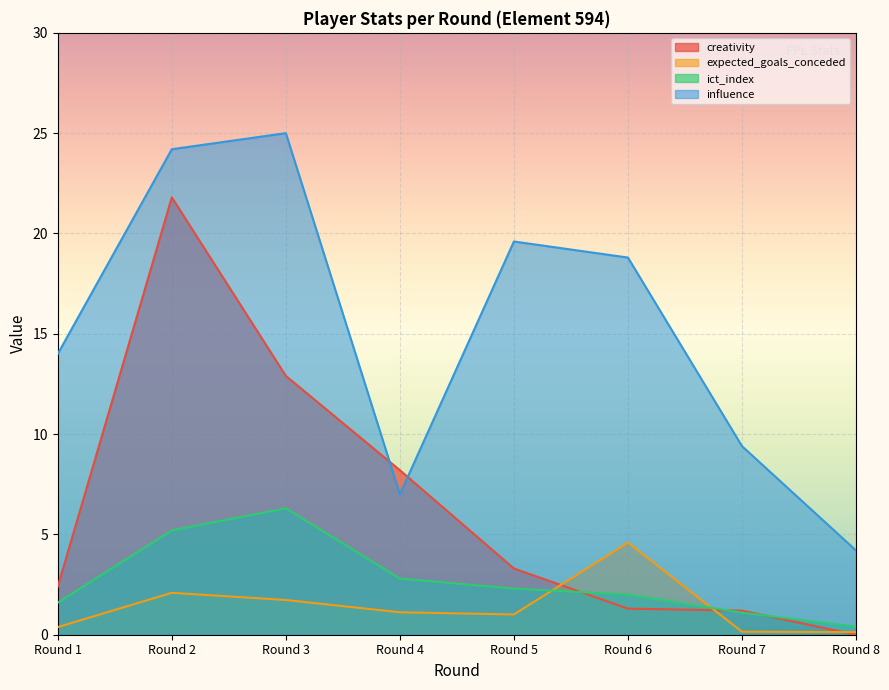

At how many categories does at least one series exceed 7?

7